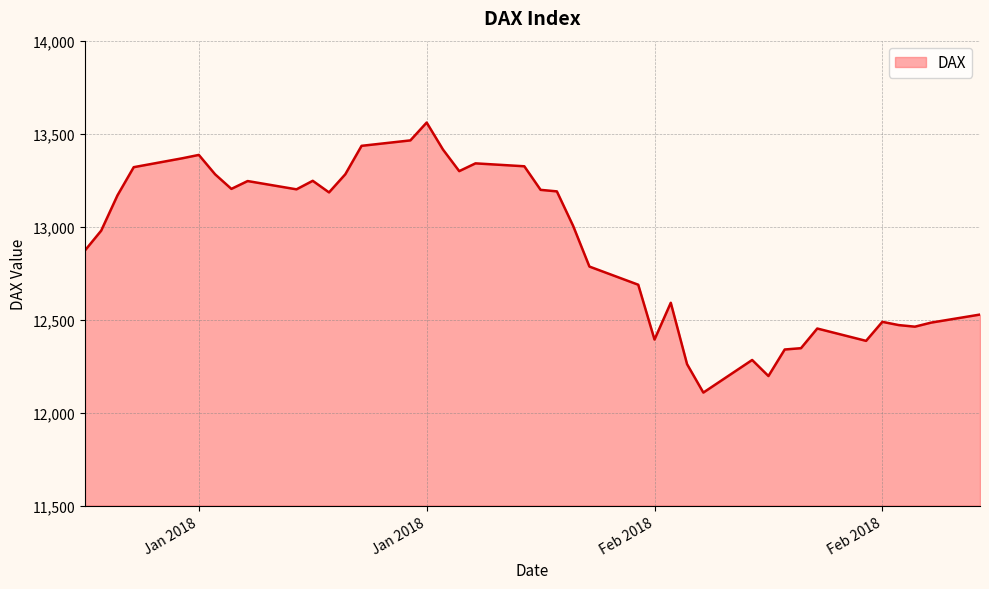

What is the difference between the maximum and minimum values?

1452.1